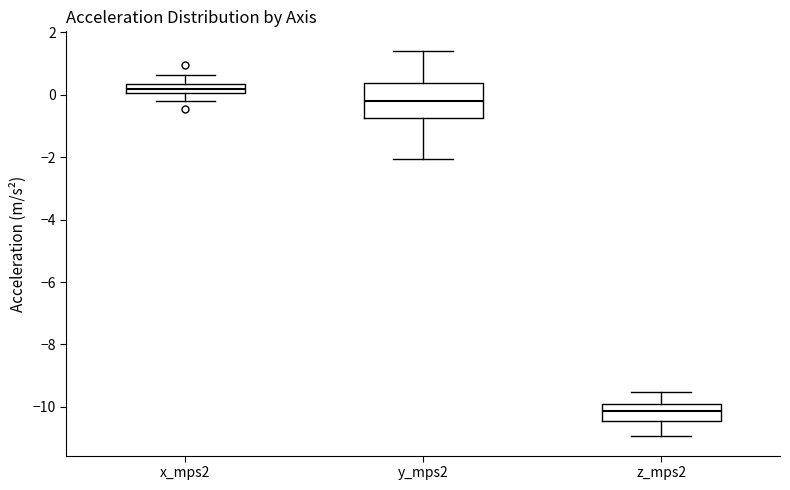

Comparing the boxes themselves (not the whiskers), which one is the tallest?

y_mps2